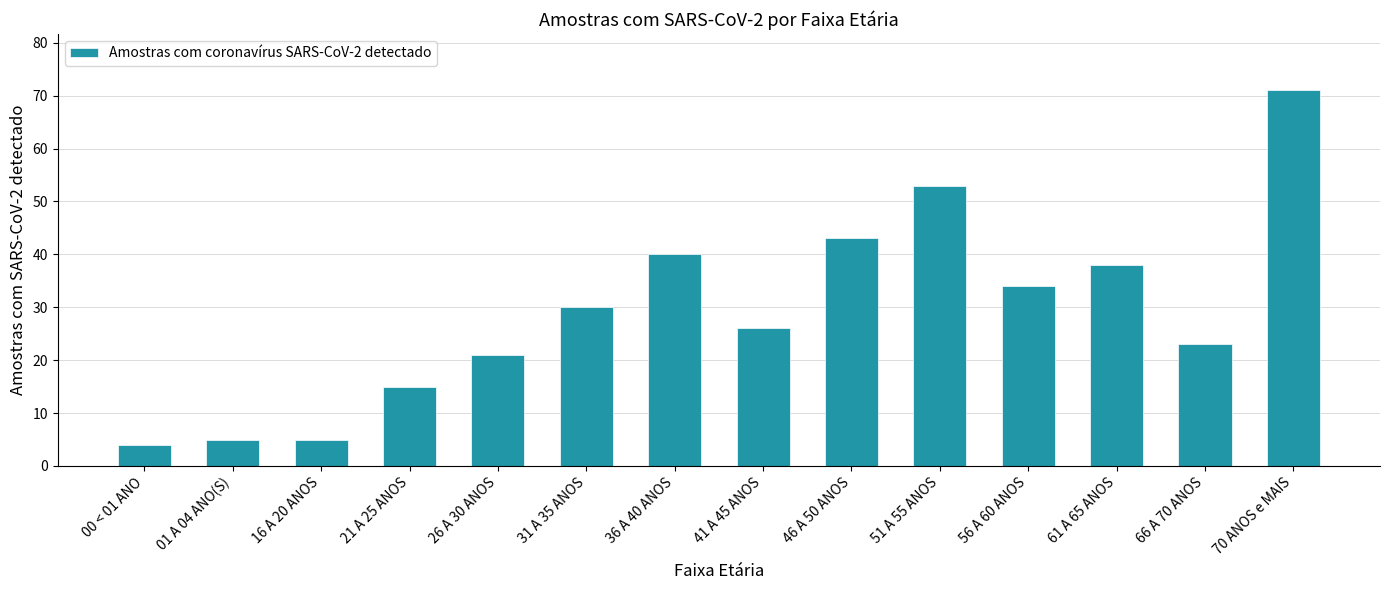

Between 00 < 01 ANO and 70 ANOS e MAIS, which is larger?

70 ANOS e MAIS